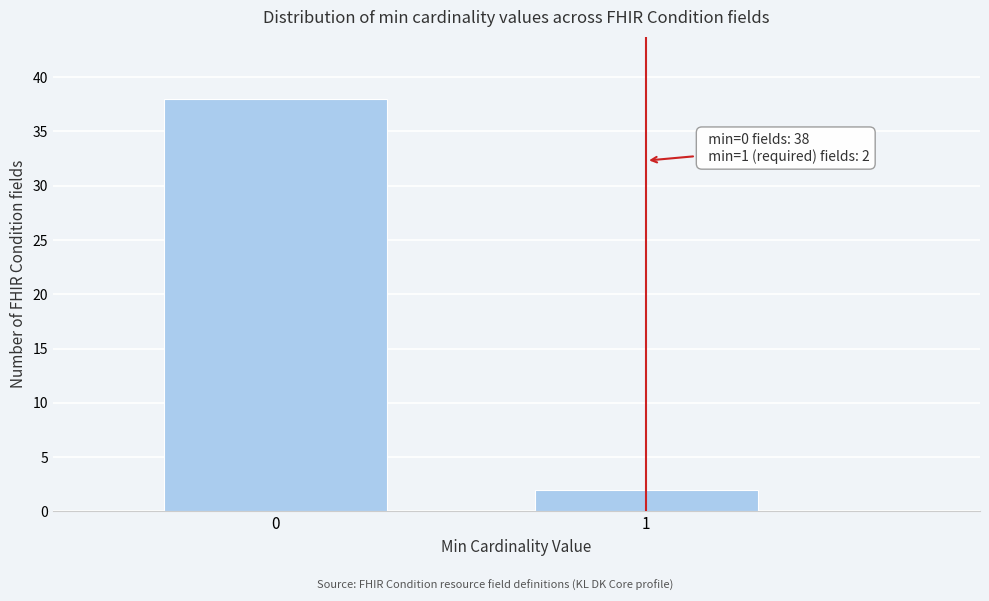

Reading left to right, what are all the values shown in this chart?

38	2